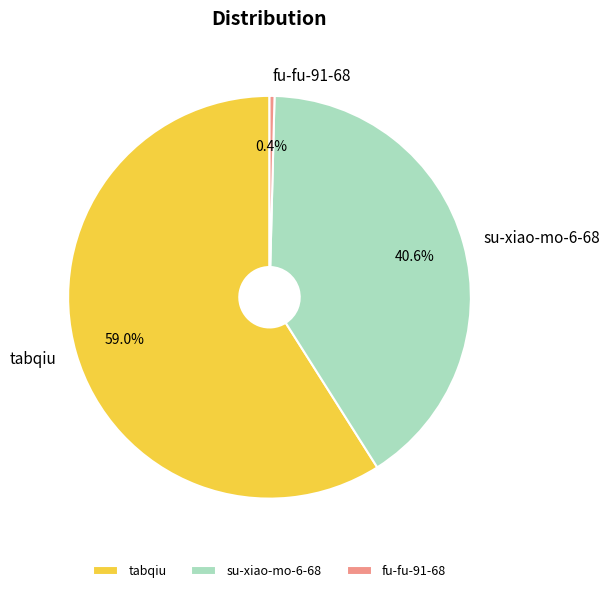

How many segments does this pie chart have?

3